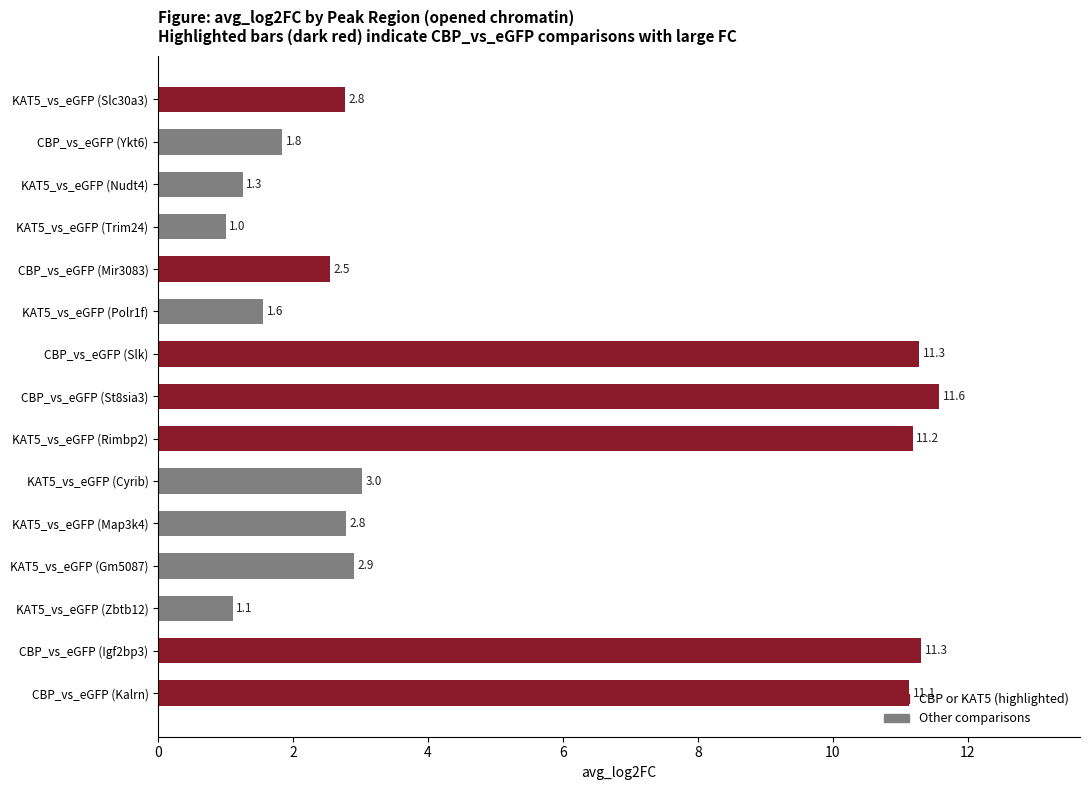

What is the maximum value shown in the chart?

11.6